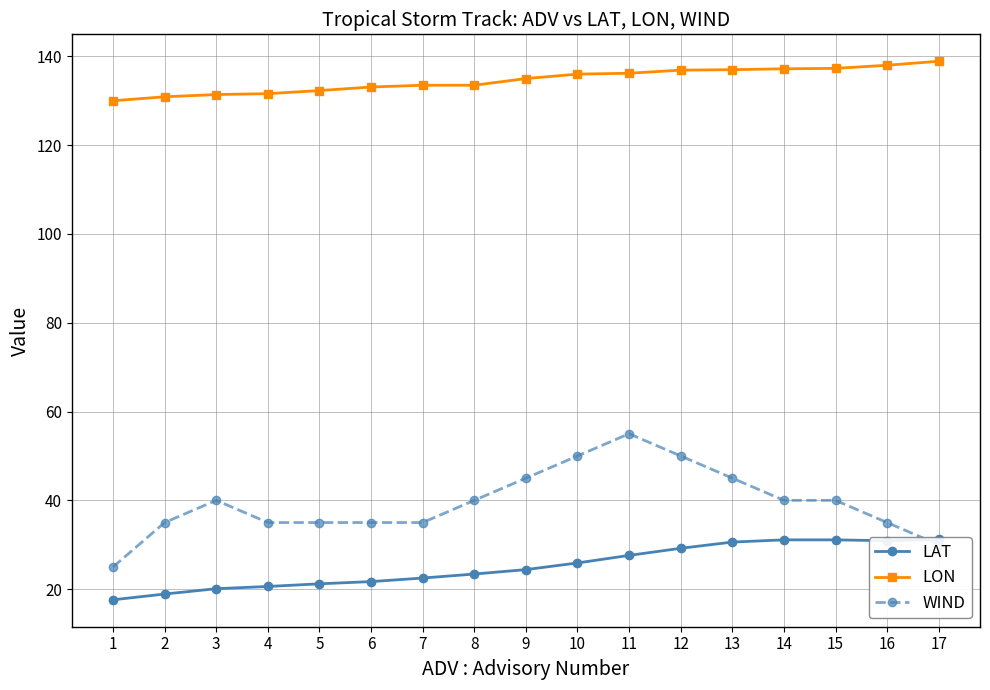

Reading left to right, transcribe all the data shown in this chart.

LAT: 17.6	18.9	20.1	20.6	21.2	21.7	22.5	23.4	24.4	25.9	27.6	29.2	30.6	31.1	31.1	30.9	31.2
LON: 130.0	130.9	131.4	131.6	132.3	133.1	133.5	133.5	135.0	136.0	136.2	136.9	137.0	137.2	137.3	138.0	138.9
WIND: 25.0	35.0	40.0	35.0	35.0	35.0	35.0	40.0	45.0	50.0	55.0	50.0	45.0	40.0	40.0	35.0	30.0